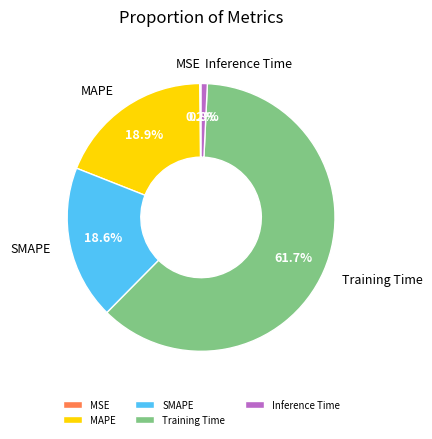

Is there any slice that represents more than half of the pie?

Yes